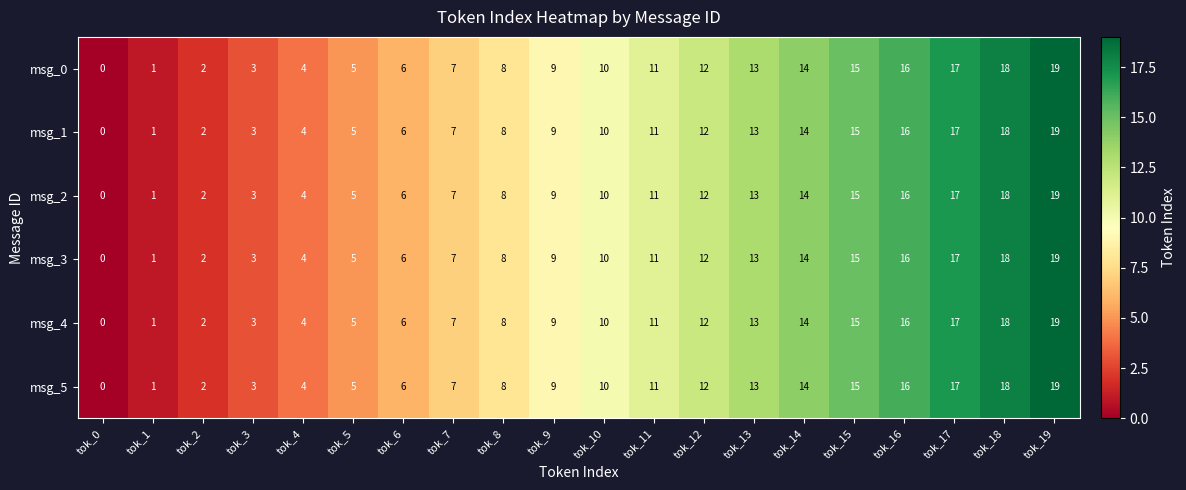

How many values in the msg_0 series are below 10?

10